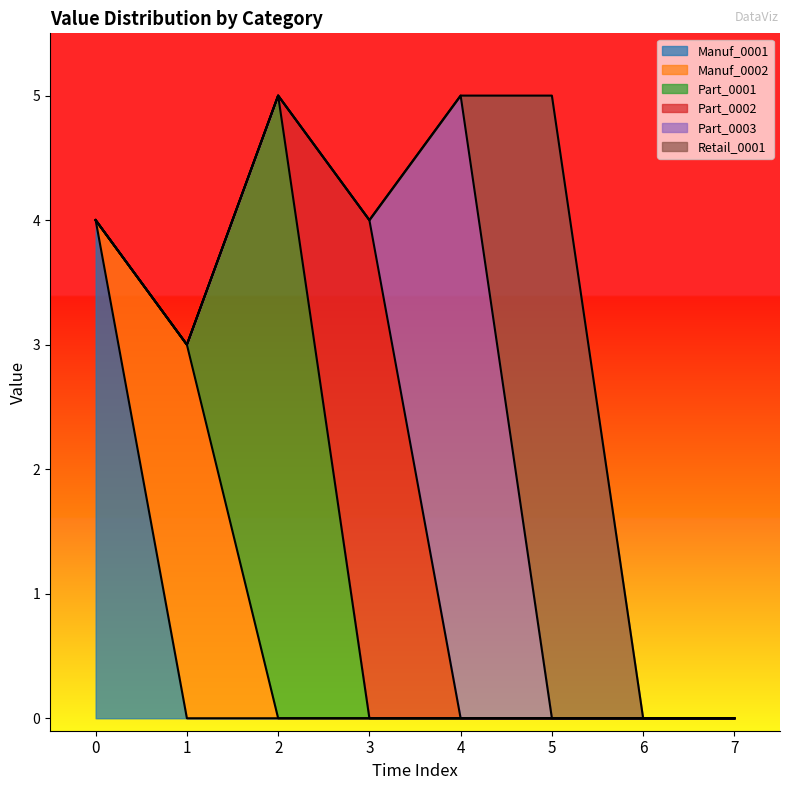

Reading right to left, what are all the values shown in this chart?

Manuf_0001: 0	0	0	0	0	0	0	4
Manuf_0002: 0	0	0	0	0	0	3	0
Part_0001: 0	0	0	0	0	5	0	0
Part_0002: 0	0	0	0	4	0	0	0
Part_0003: 0	0	0	5	0	0	0	0
Retail_0001: 0	0	5	0	0	0	0	0